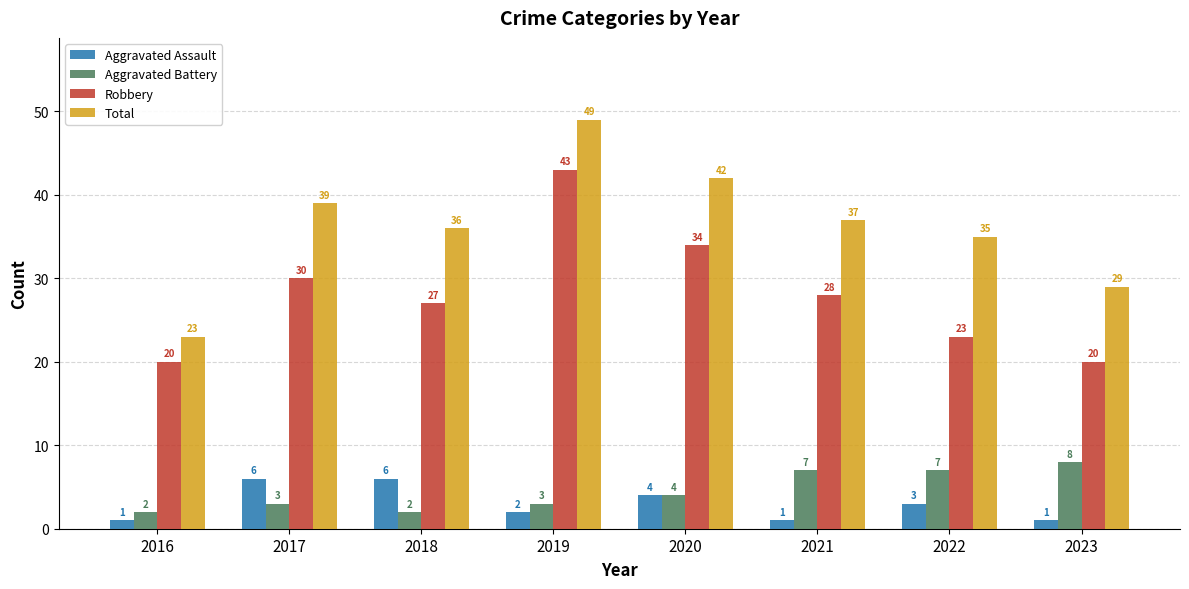

Does the chart contain any negative values?

No